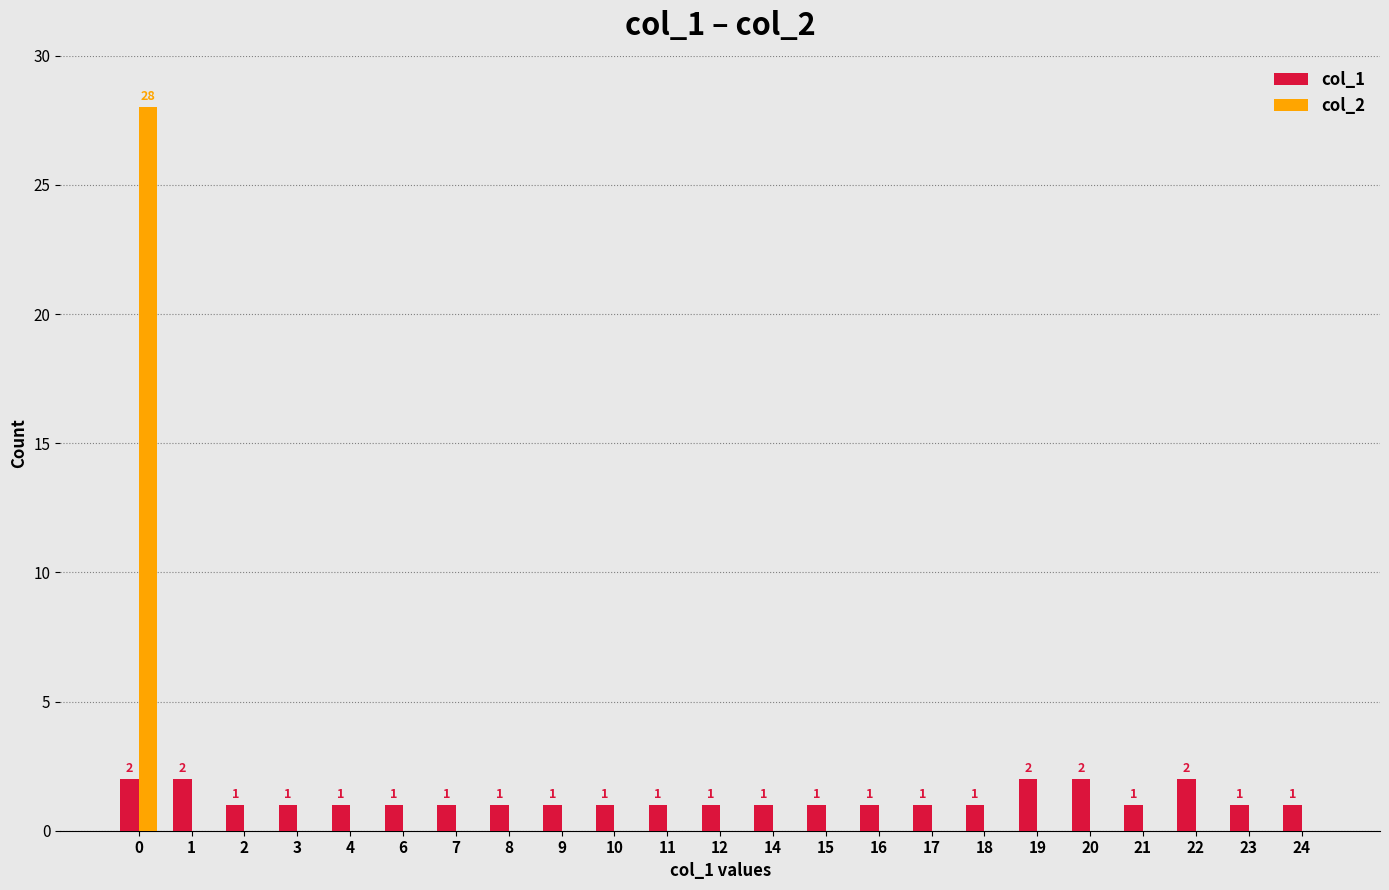

What is the sum of all col_2 values?

28